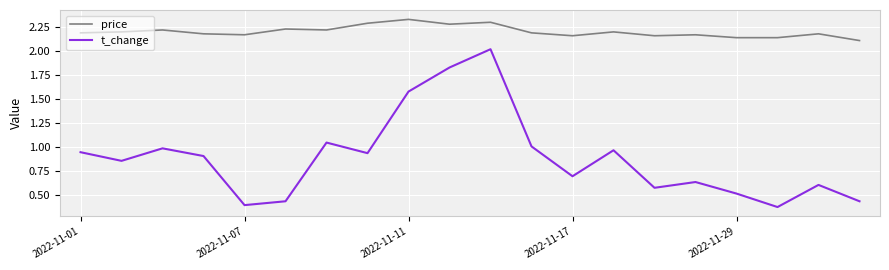

True or false: price and t_change intersect in this chart.

False